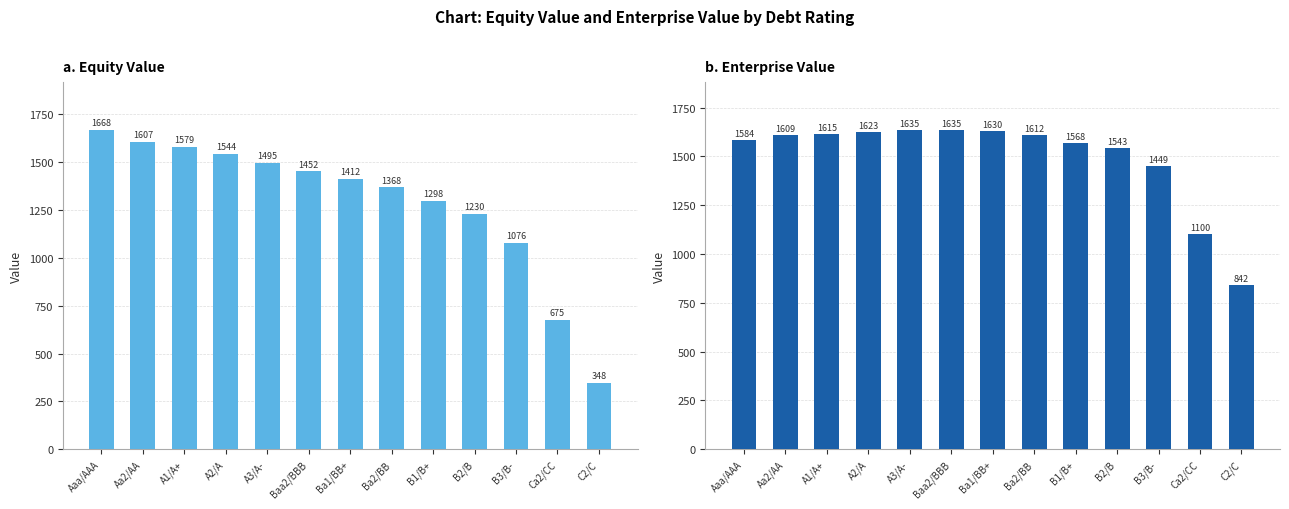

What is the difference between the maximum and second lowest values in the Enterprise Value series?

534.8